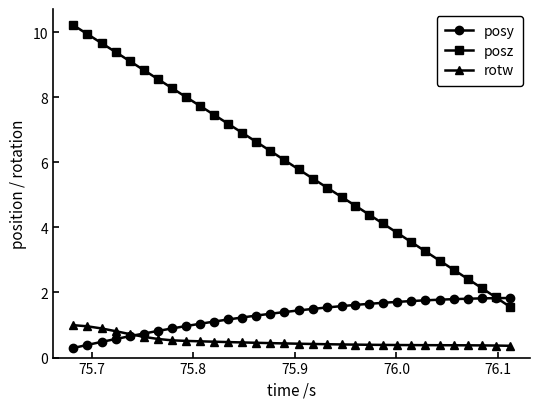

How many data points does each series have?

32